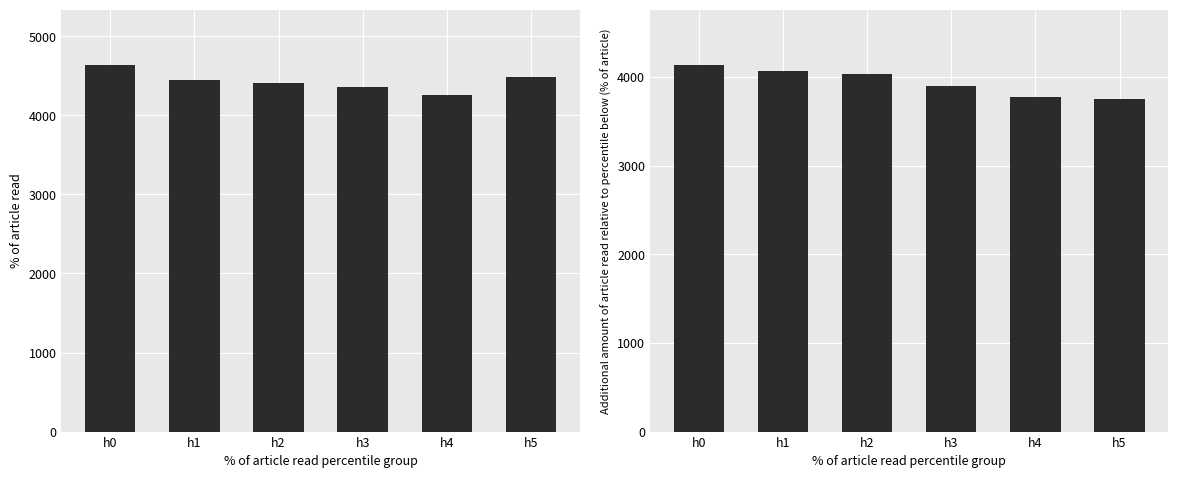

What is the sum of the Predicted_Consumption values at h5 and h3?

7653.4